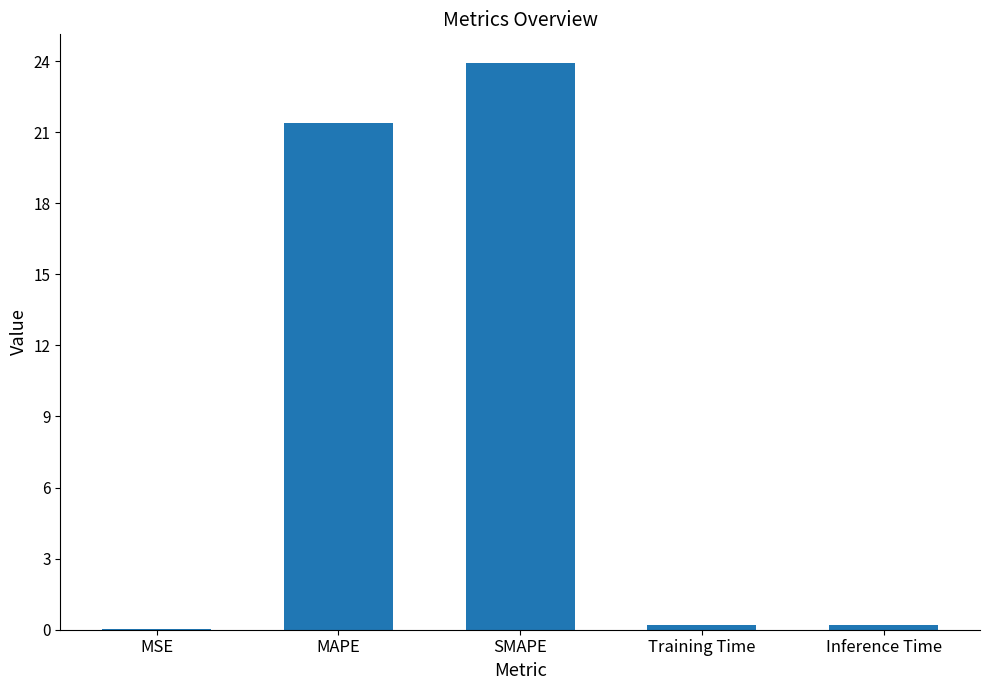

What is the average value?

9.1